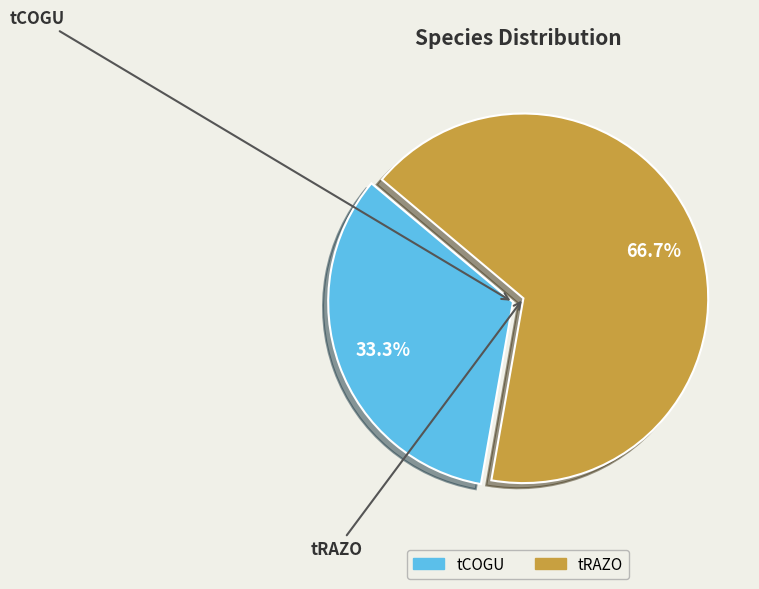

To the nearest percent, what portion does tCOGU represent?

33%